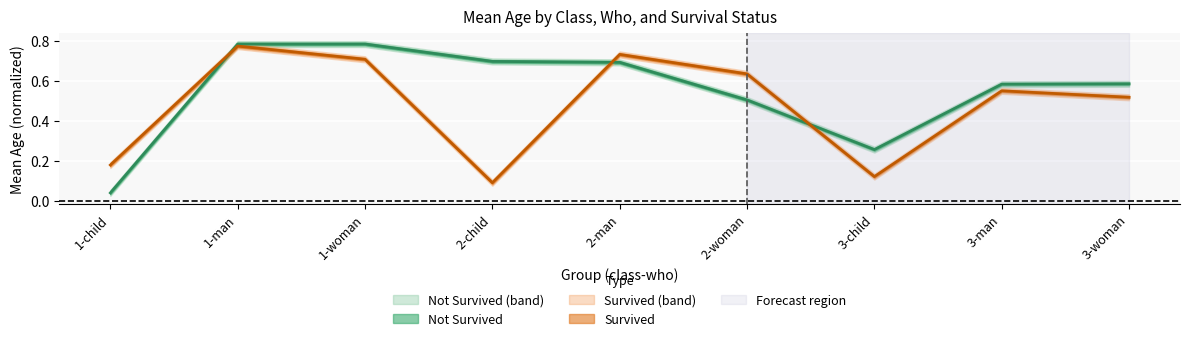

What is the value of the 9th point from the left?

0.5